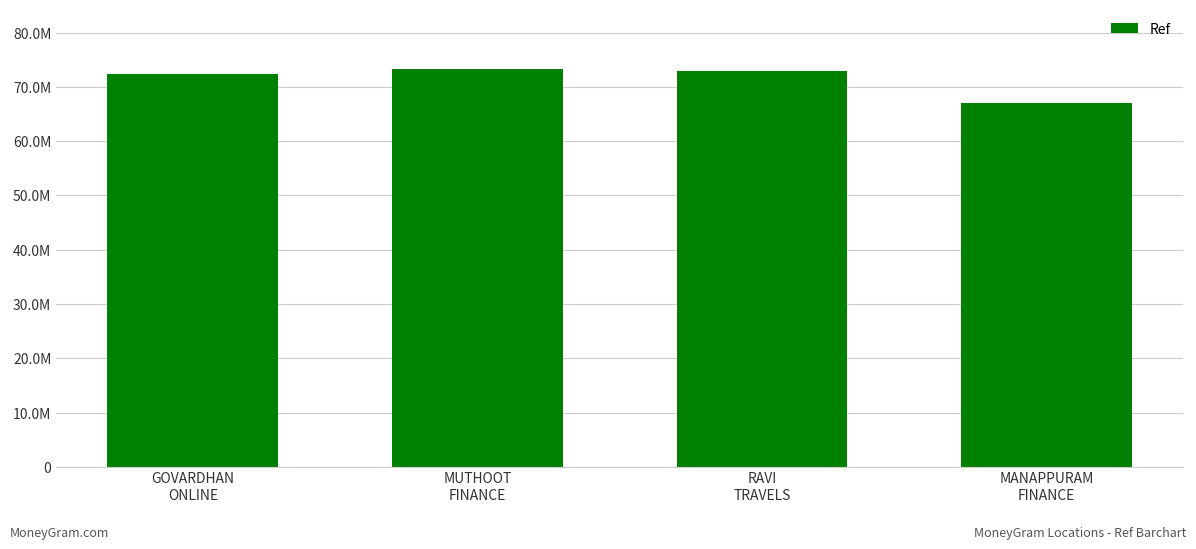

Which has a higher value, MUTHOOT
FINANCE or RAVI
TRAVELS?

MUTHOOT
FINANCE